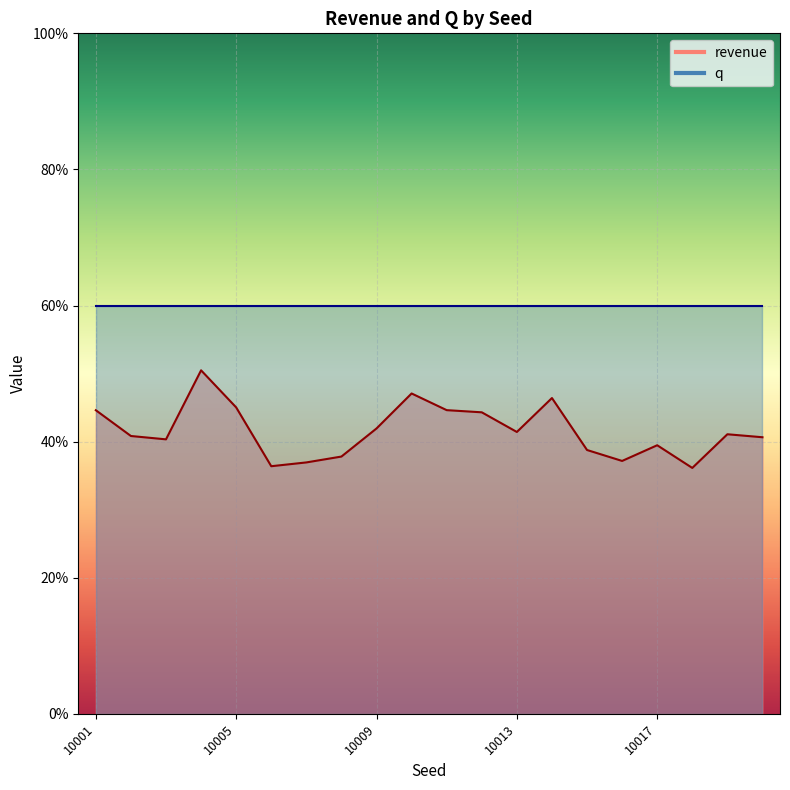

Reading right to left, transcribe all the data shown in this chart.

10020=0.4	10019=0.4	10018=0.4	10017=0.4	10016=0.4	10015=0.4	10014=0.5	10013=0.4	10012=0.4	10011=0.4	10010=0.5	10009=0.4	10008=0.4	10007=0.4	10006=0.4	10005=0.5	10004=0.5	10003=0.4	10002=0.4	10001=0.4